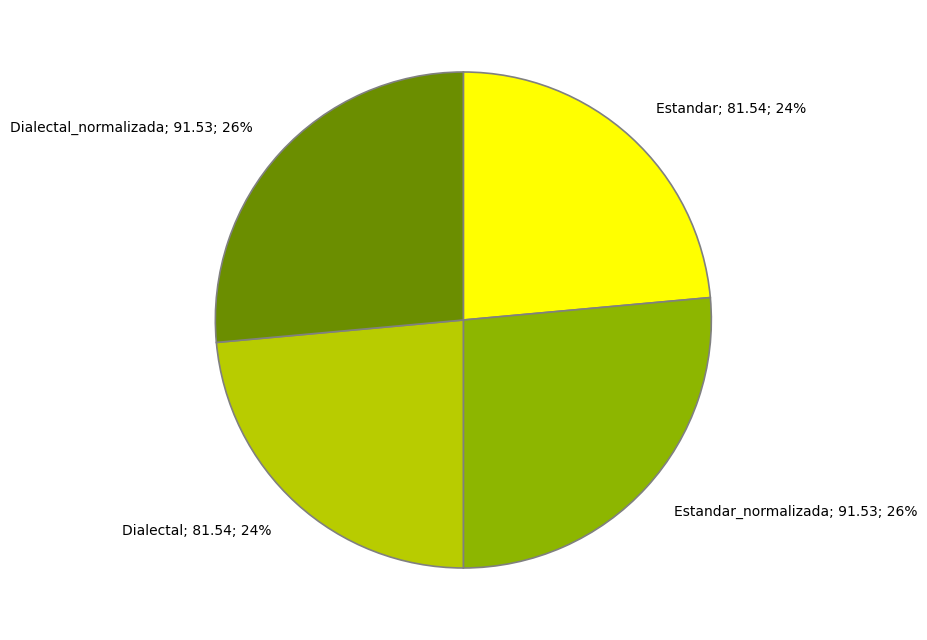

What percentage is the Estandar_normalizada; 91.53; 26% slice, to the nearest percent?

26%